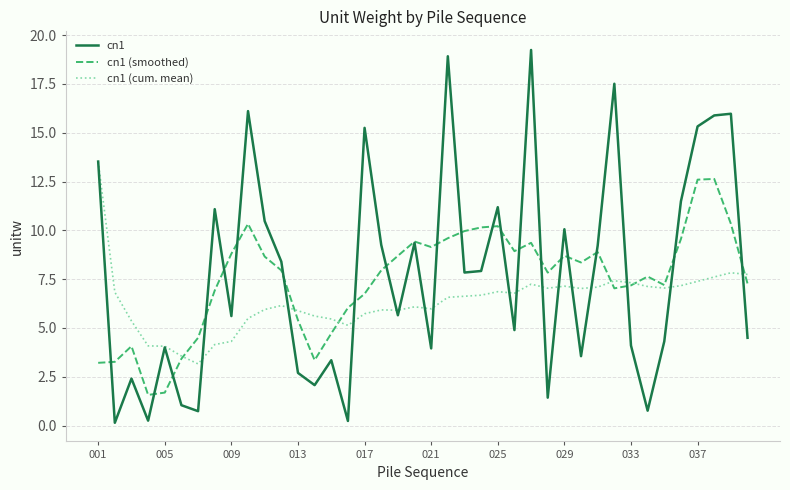

What is the maximum value shown in the chart?

19.2